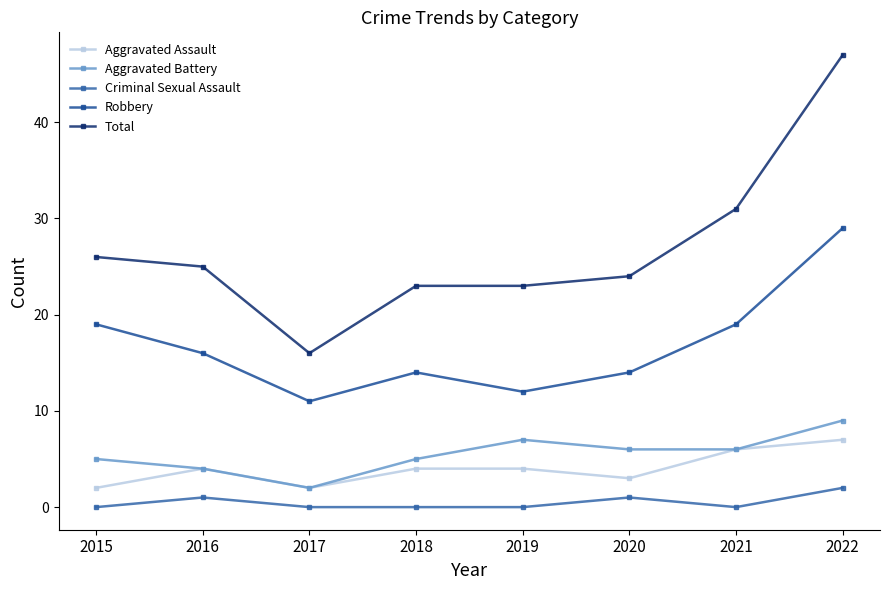

What are all the series names shown in the legend?

Aggravated Assault, Aggravated Battery, Criminal Sexual Assault, Robbery, Total